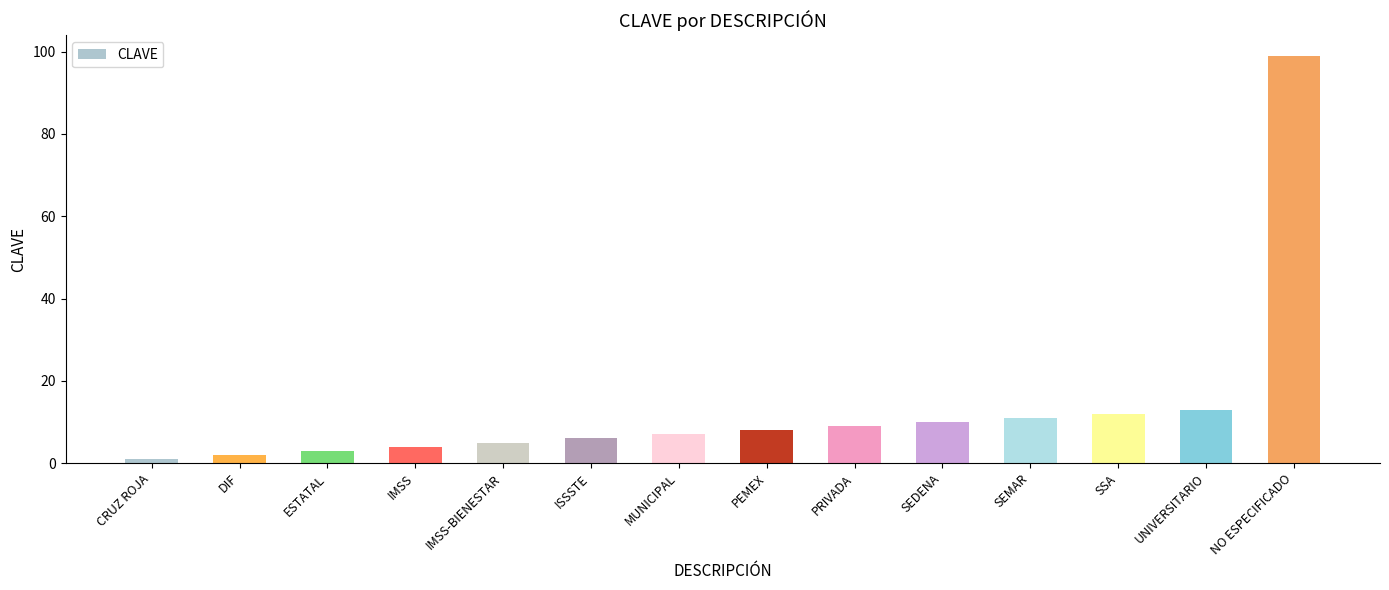

How many values are below 8?

7